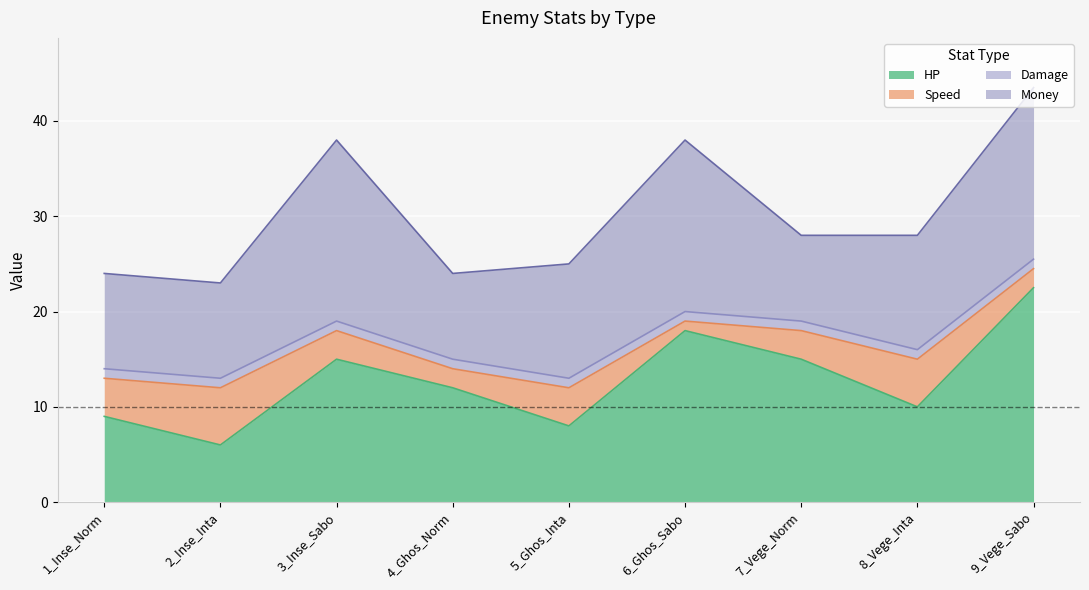

What is the minimum value for Damage?

1.0